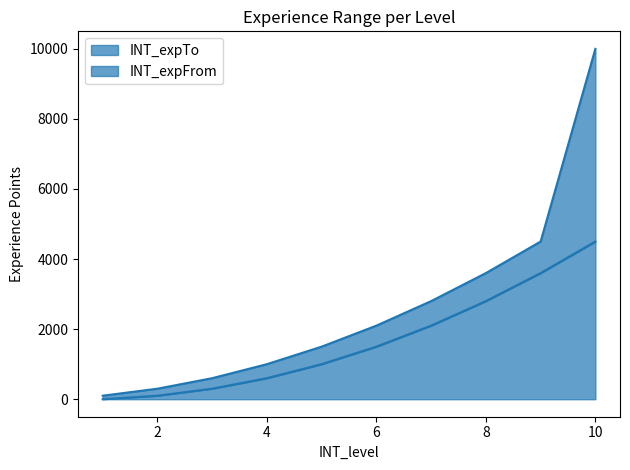

What is the difference between the second highest and minimum values in the INT_expTo series?

4400